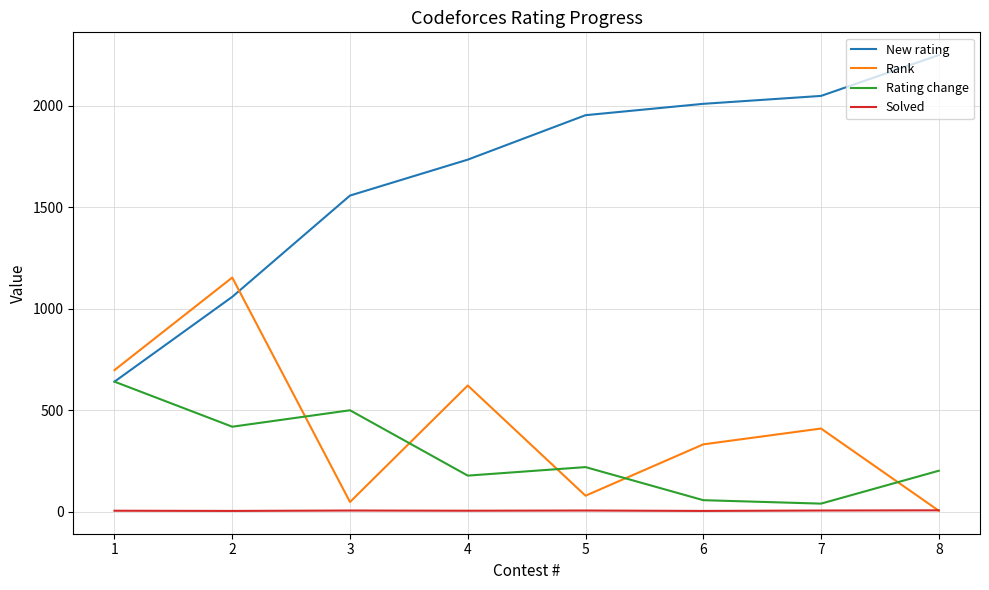

In Rating change, how many points are higher than both neighbors (excluding endpoints)?

2